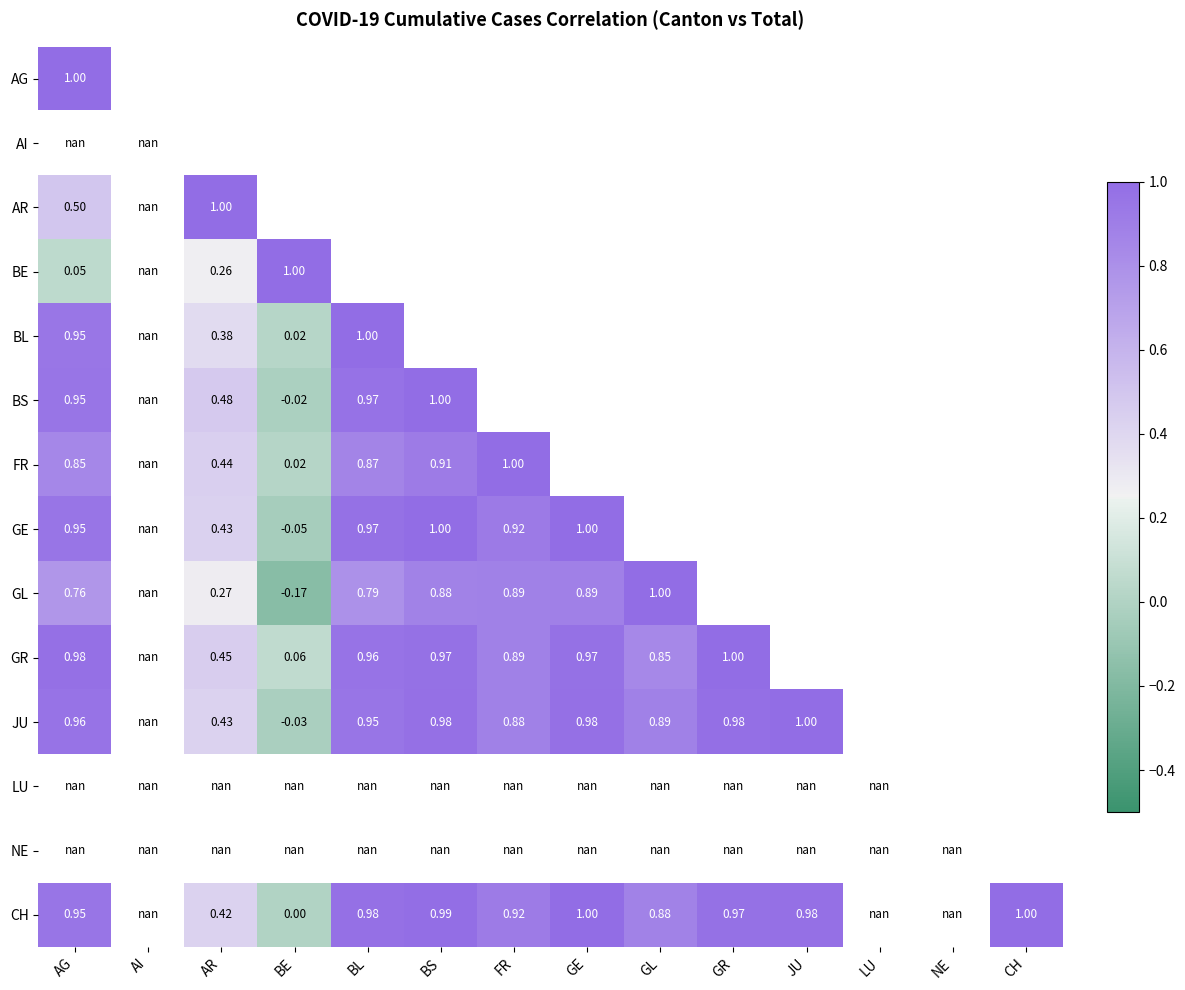

Which has a higher value, GE or JU?

JU